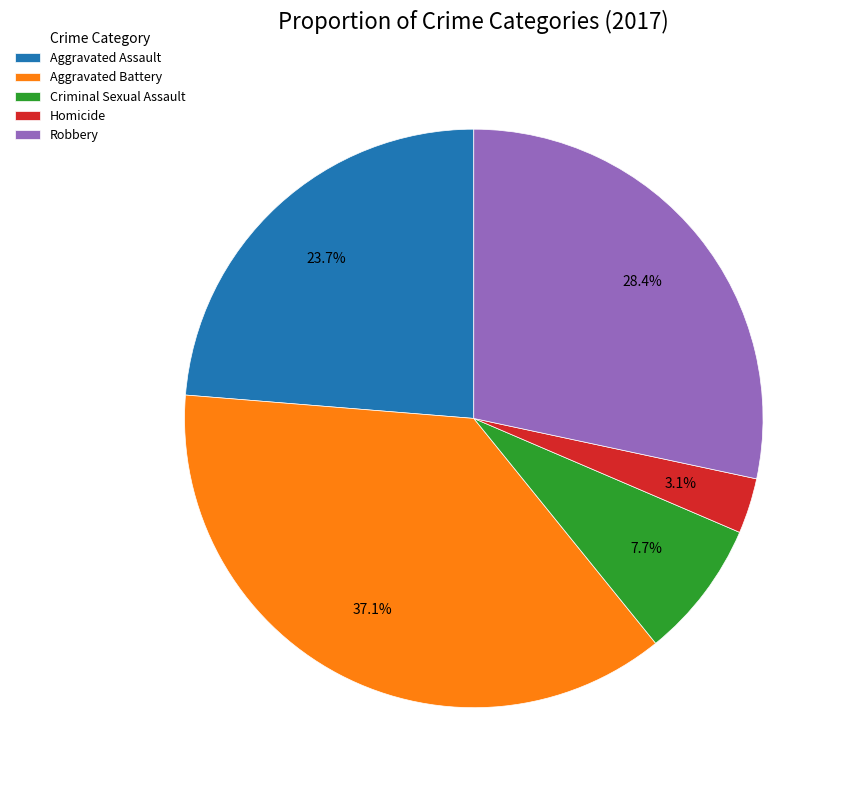

Combined, what portion of the pie is Robbery and Aggravated Assault?

52.1%